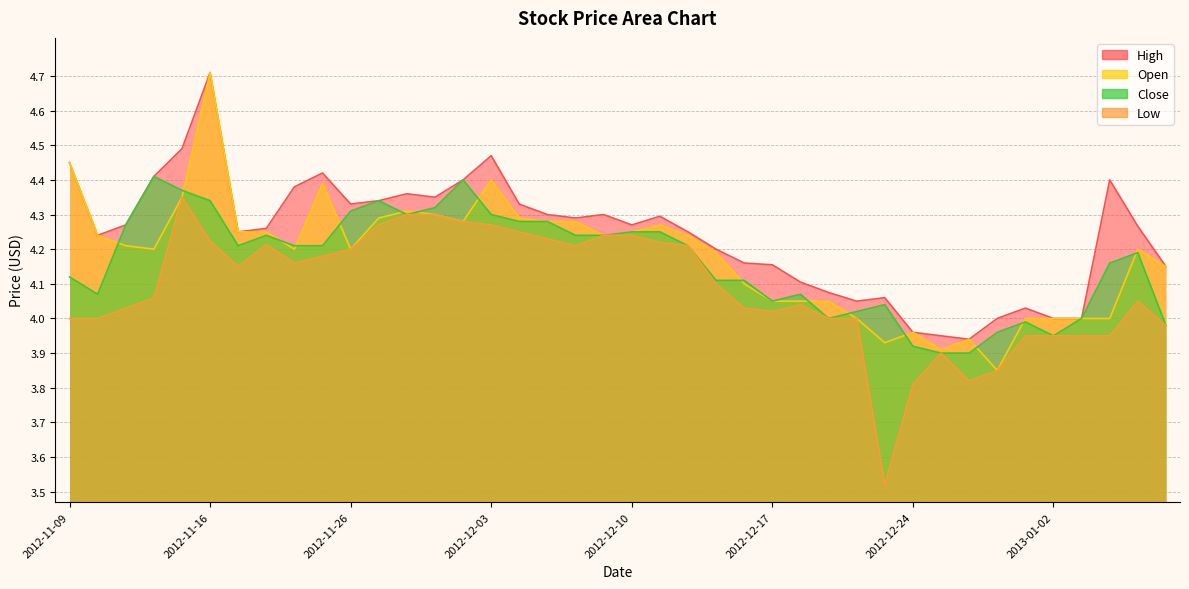

Does the chart have visible grid lines?

Yes